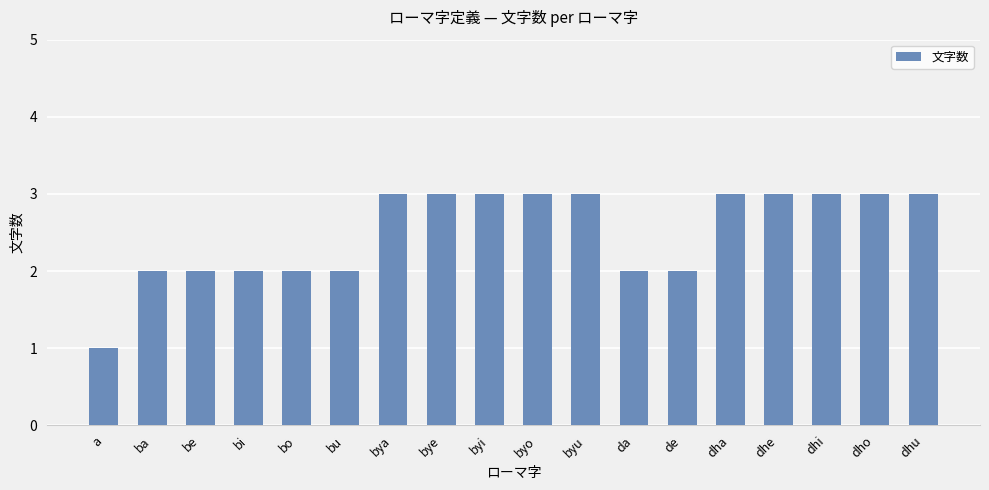

Count the values in the range 2 to 3.

17